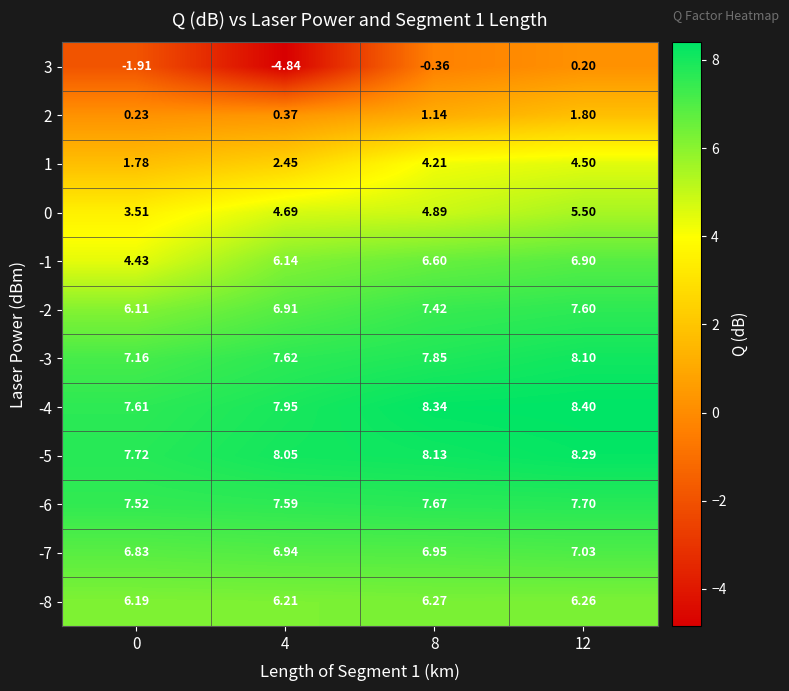

How many values in the 2 series are below 1?

2